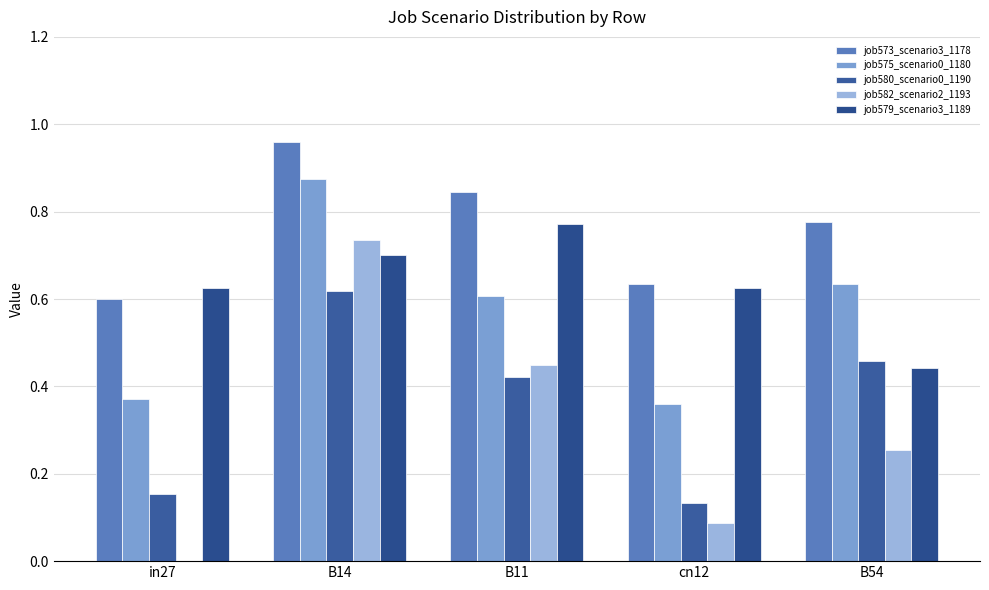

How many groups of bars are there?

5